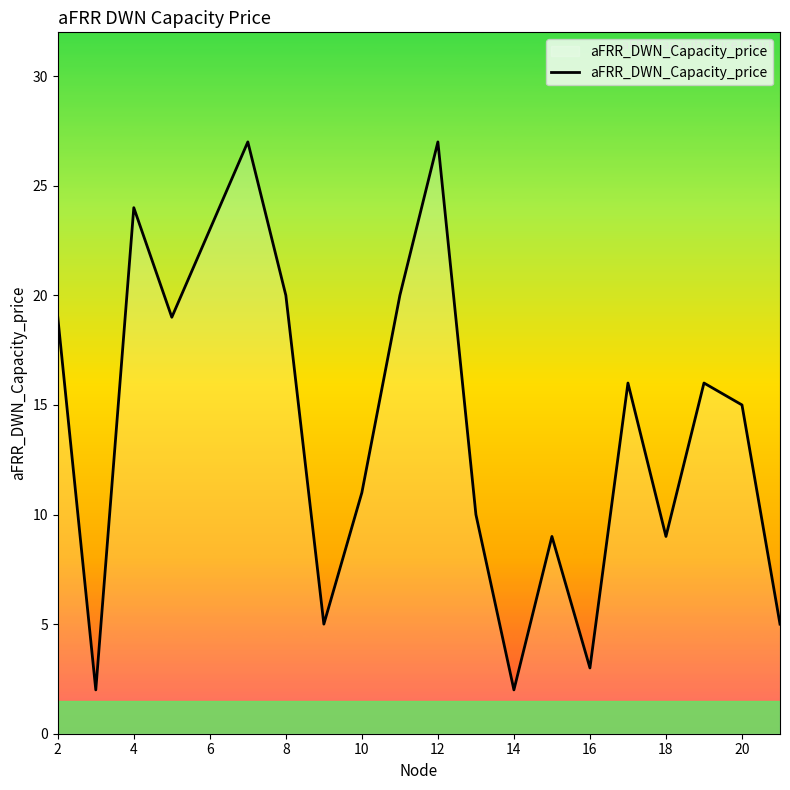

What is the difference between the maximum and minimum values?

25